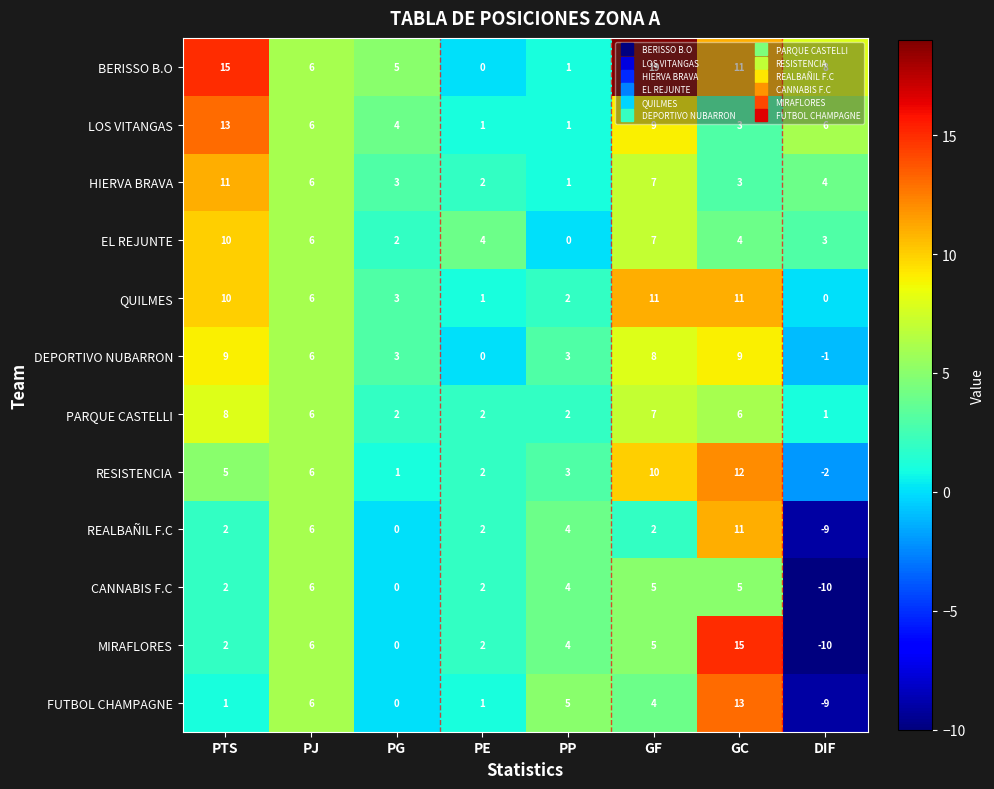

What is the difference between the maximum and minimum values in the PARQUE CASTELLI series?

7